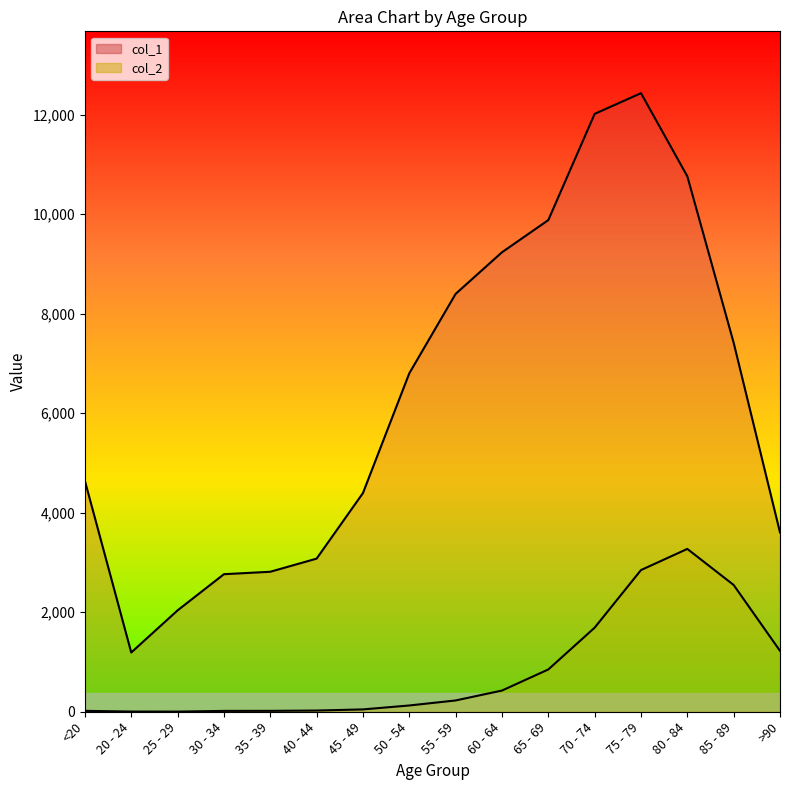

Reading right to left, extract all data points from this chart.

col_1: 3604	7417	10764	12434	12018	9883	9236	8400	6803	4396	3078	2814	2765	2038	1191	4641
col_2: 1224	2548	3273	2848	1690	850	426	227	126	47	24	18	17	3	4	18